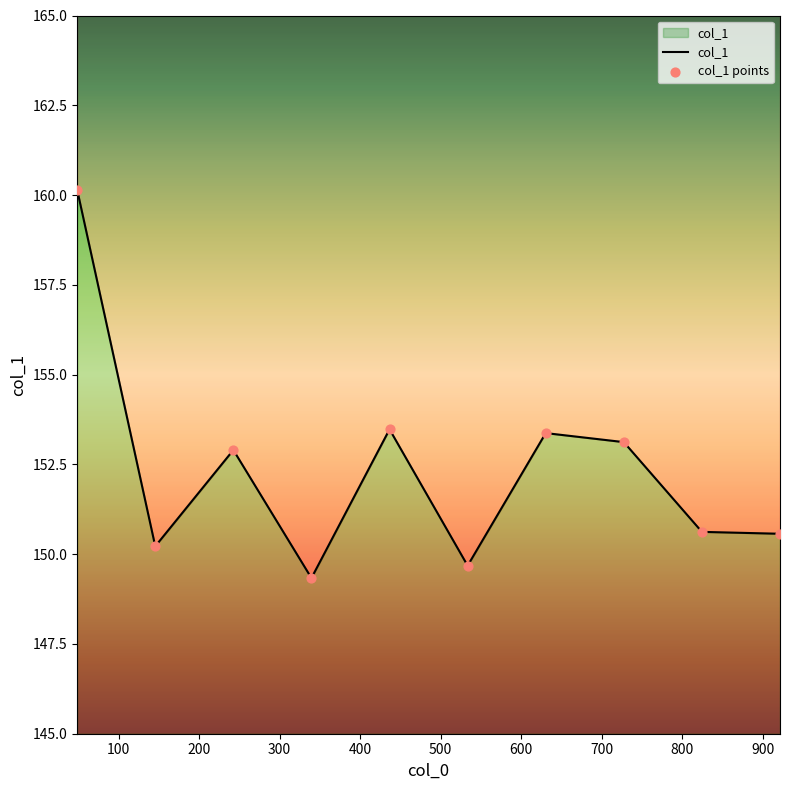

Approximately how many times larger is the value at 630.5 compared to 533.5?

1.0